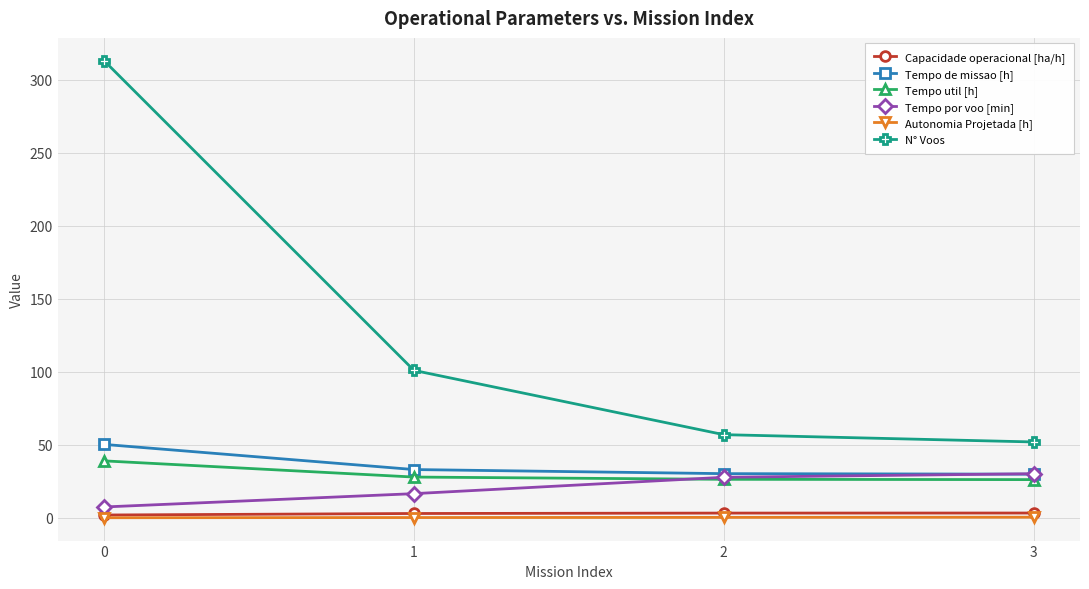

What is the value of the Autonomia Projetada [h] point at the 4th from the left?

0.5